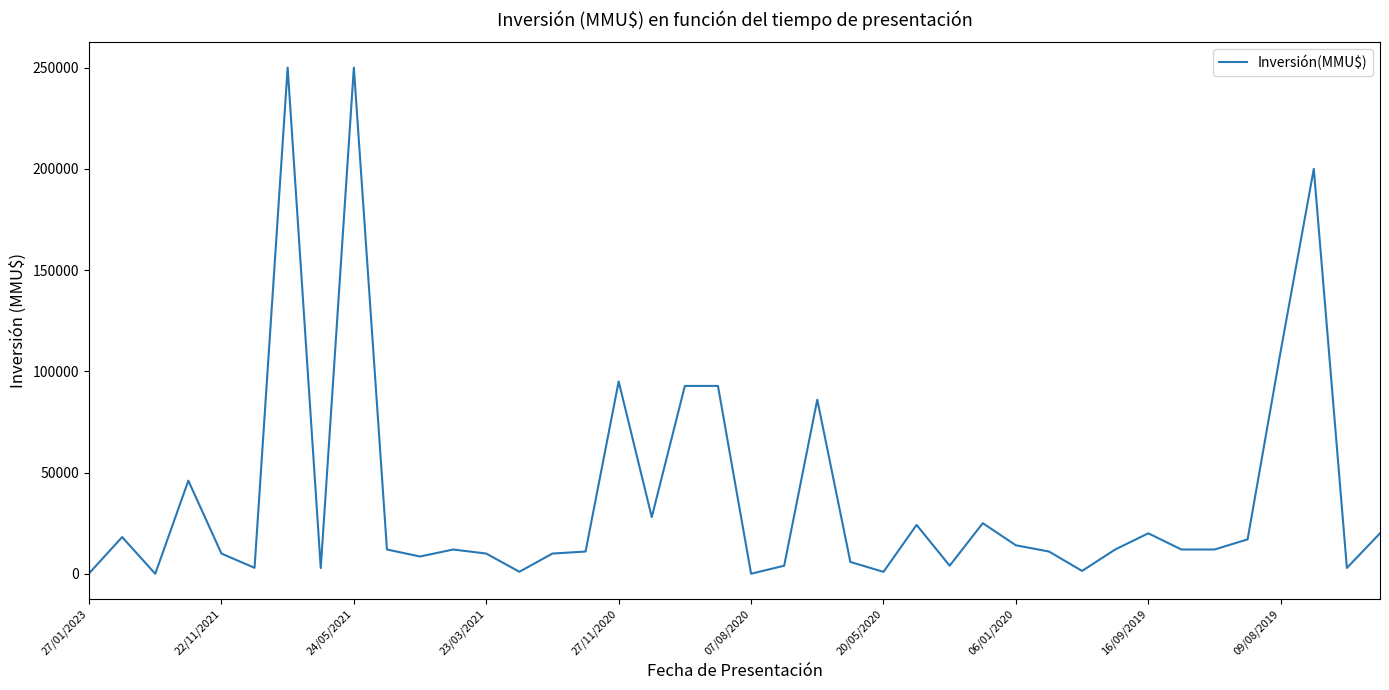

What is the difference between the maximum and minimum values?

250000